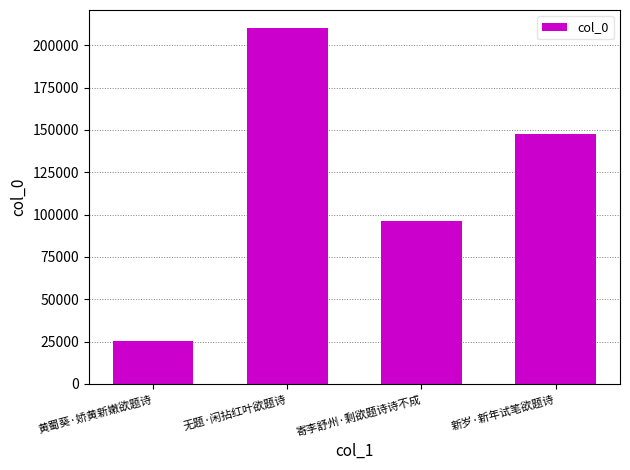

Where does the data first go above 147647?

无题·闲拈红叶欲题诗